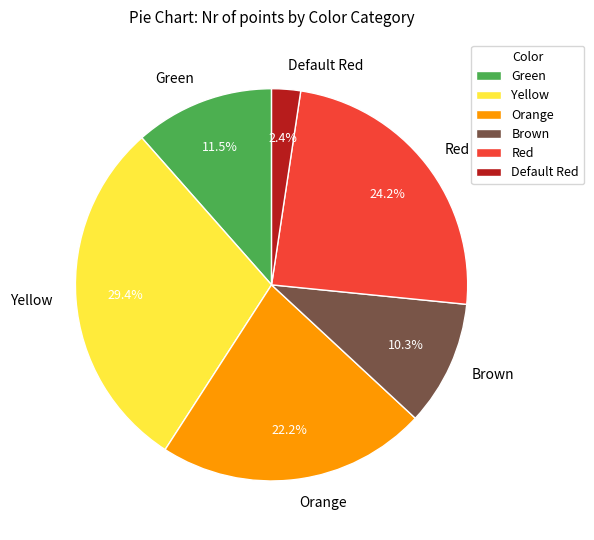

Does Brown represent more than half of the total?

No